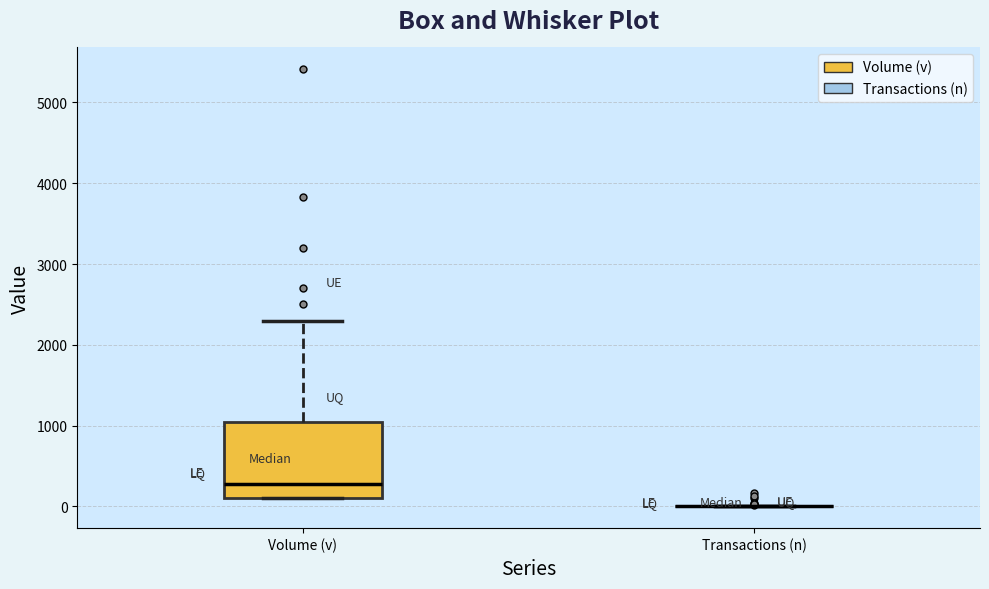

Which box is the tallest, from its lower edge to its upper edge?

Volume (v)